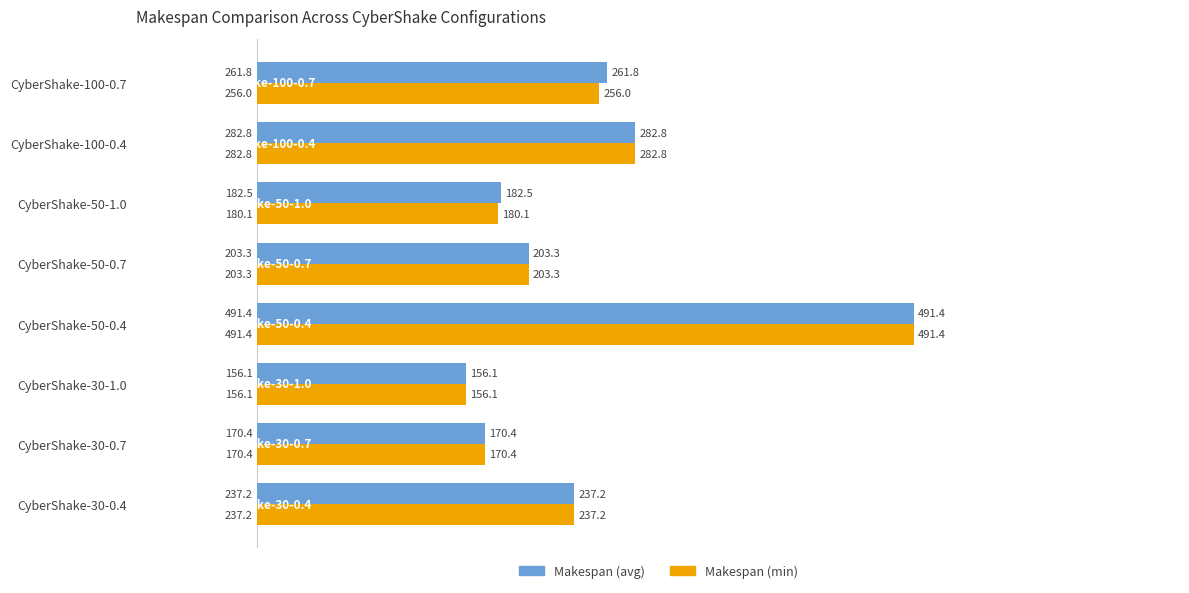

Is it true that Makespan (min) equals 237.2 at CyberShake-30-0.4?

True